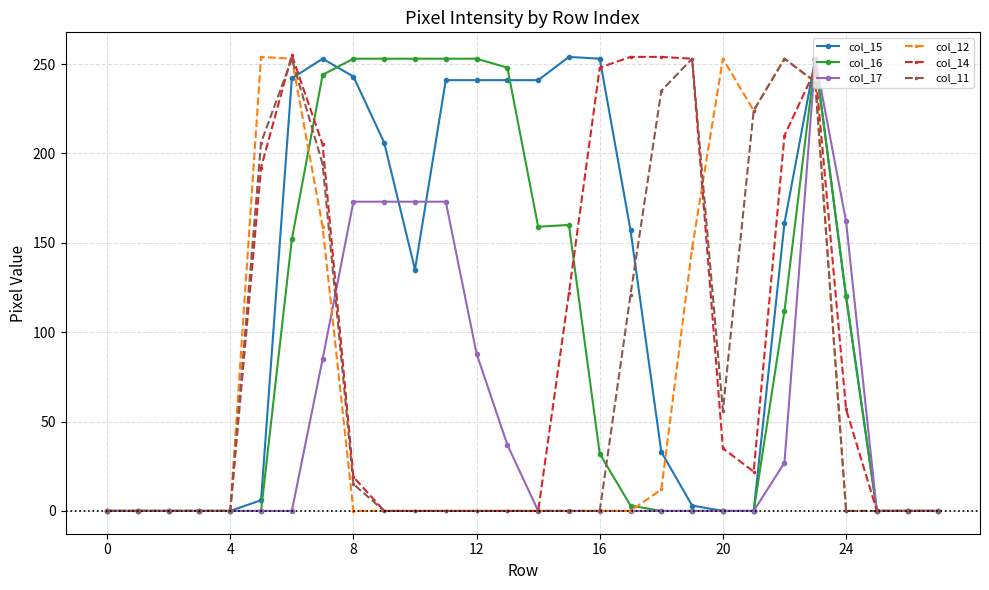

True or false: col_11 has more than 1 interior local peaks.

True